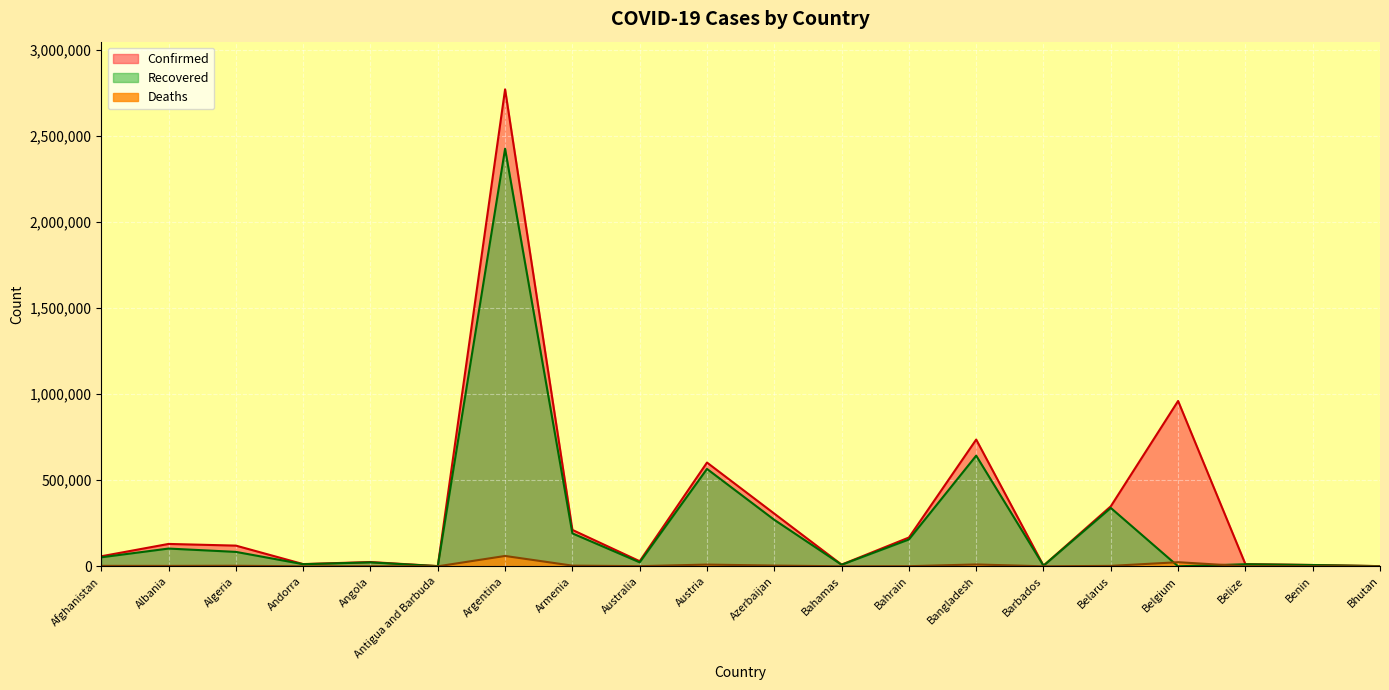

How many data points in Confirmed are less than 120174?

10